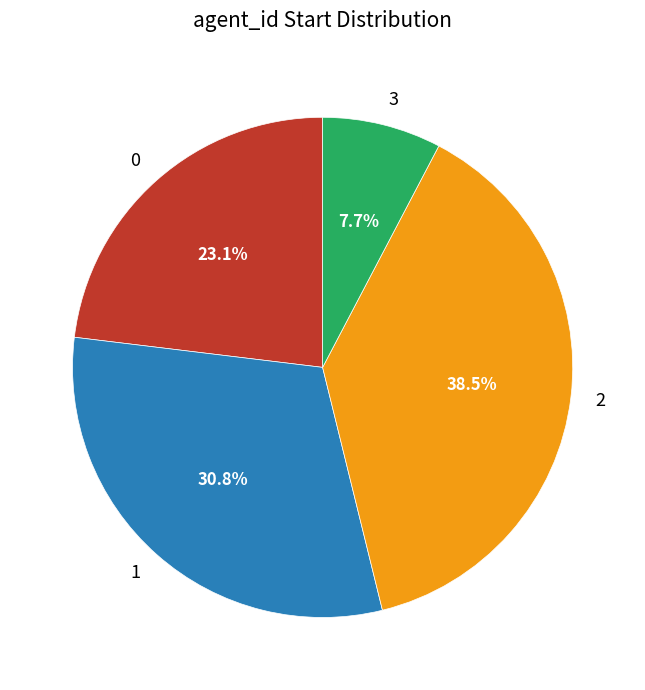

To the nearest percent, what is the average slice percentage?

25%